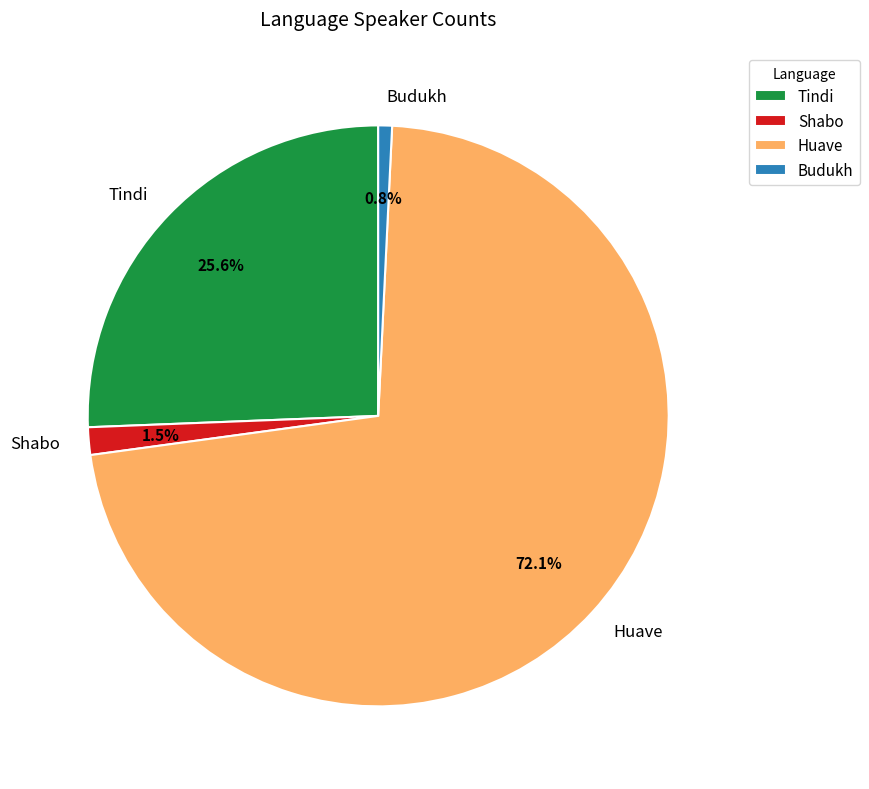

How much of the chart is everything except Tindi?

74.4%